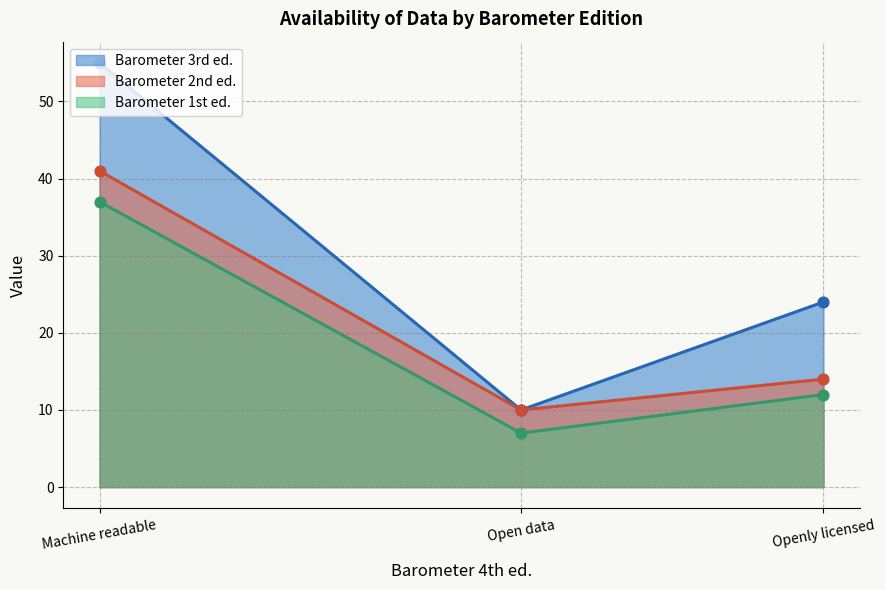

Which series contains the highest Y value?

Barometer 3rd ed.